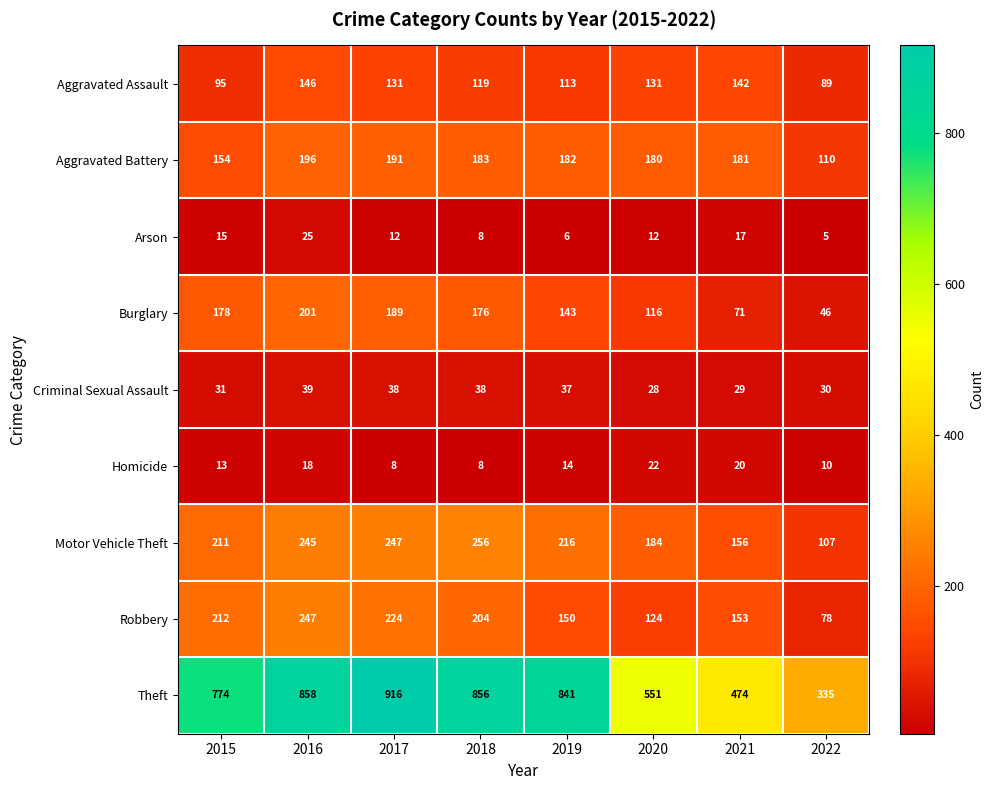

At how many categories does at least one series exceed 13?

8